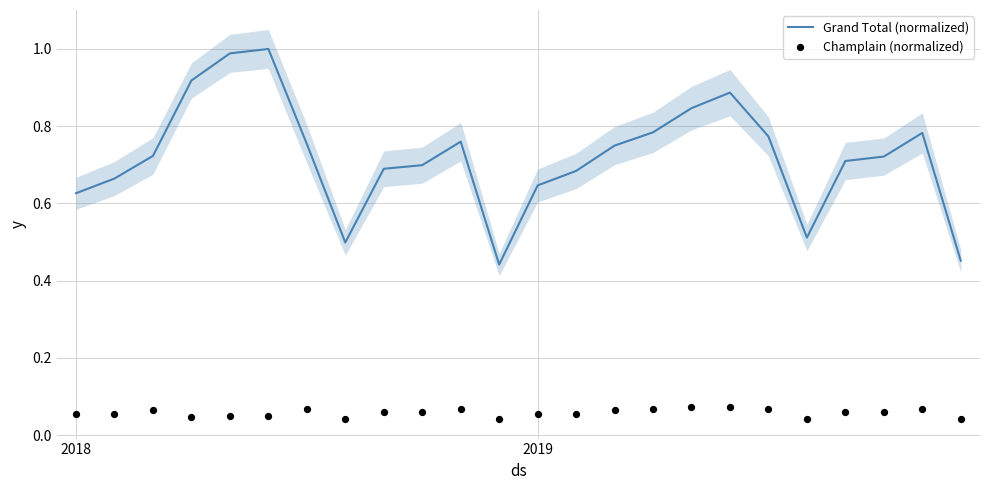

At which category is the sum across all series the highest?

5